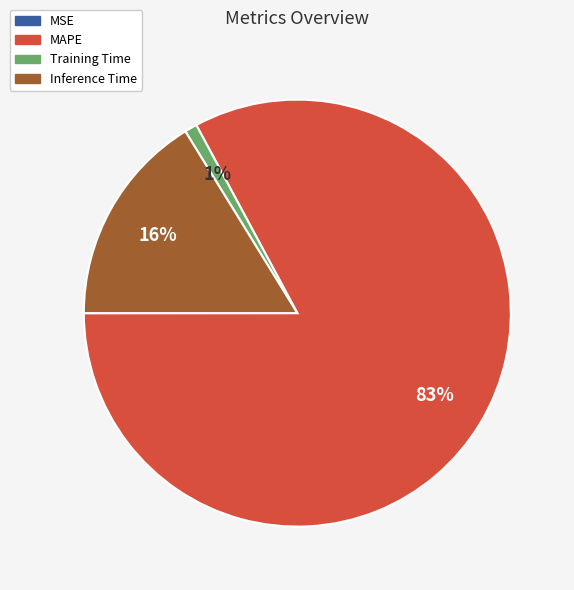

Is there a majority slice in this chart?

Yes